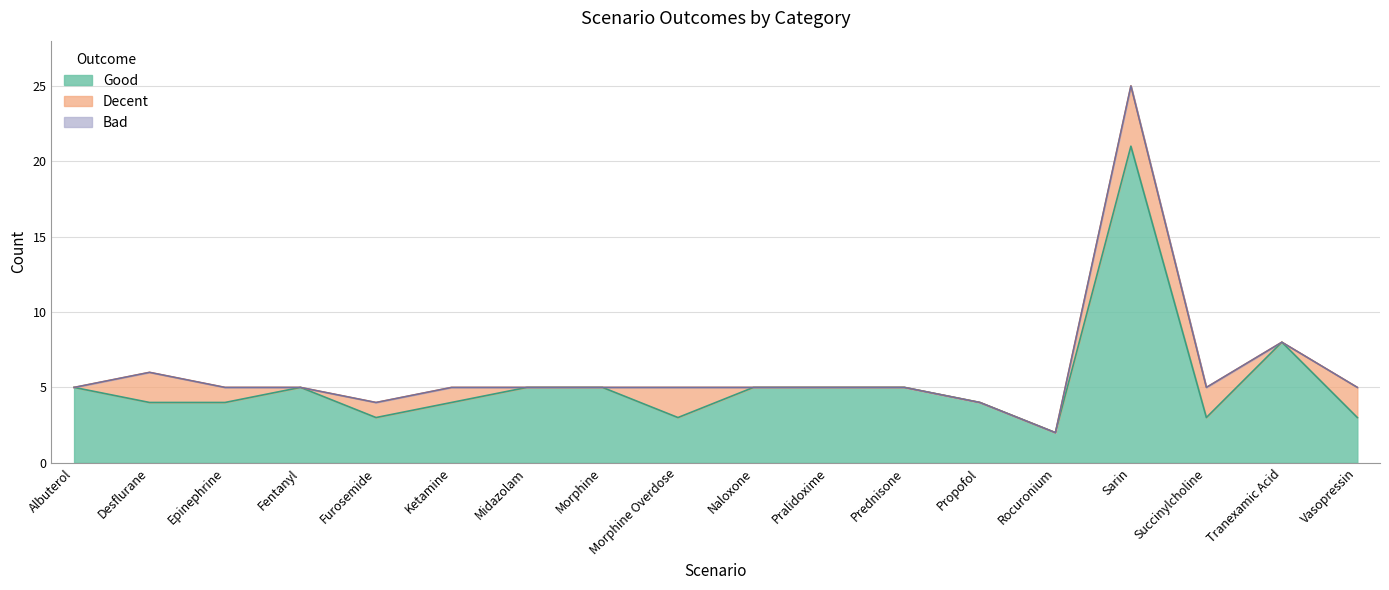

Read the Good value at Tranexamic Acid.

8